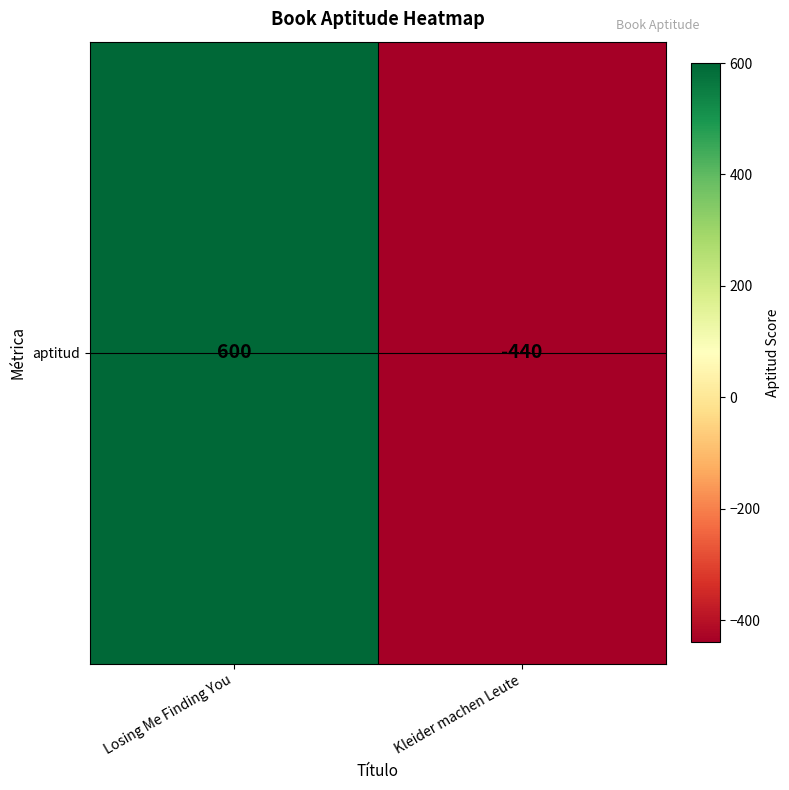

How many positive values are there?

1